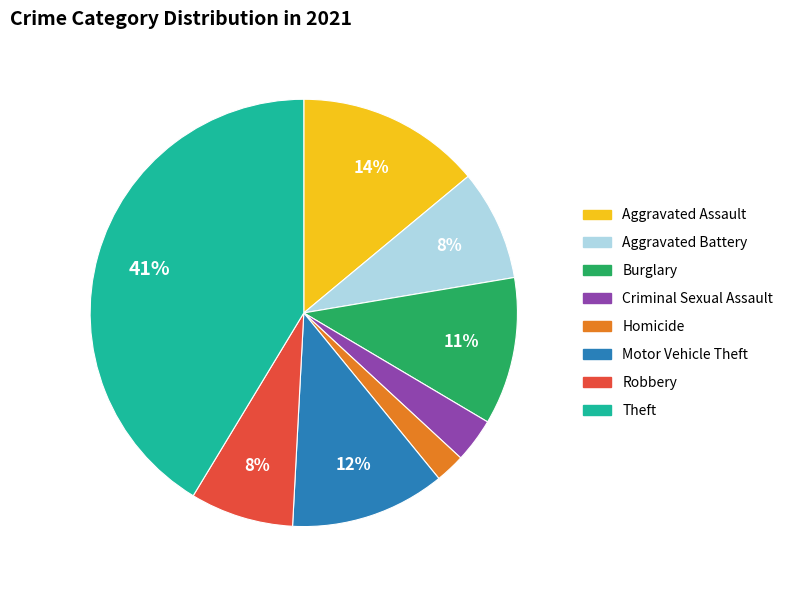

To the nearest percent, what is the average slice percentage?

12%